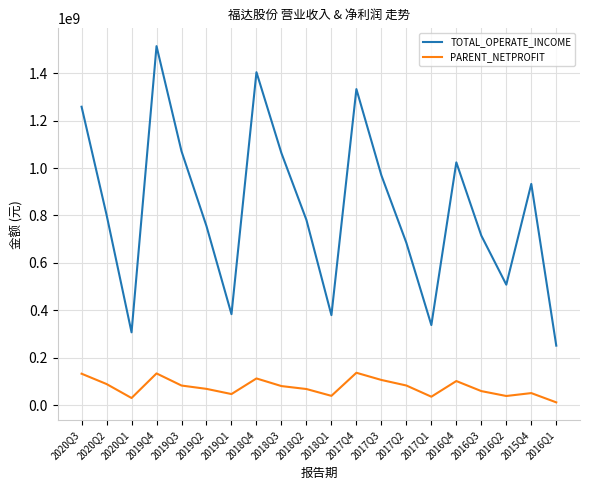

The PARENT_NETPROFIT series shows 101133437.1 at 2016Q4. True or false?

True